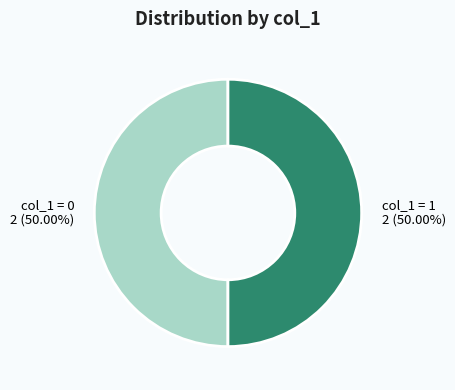

How many slices are in this pie chart?

2